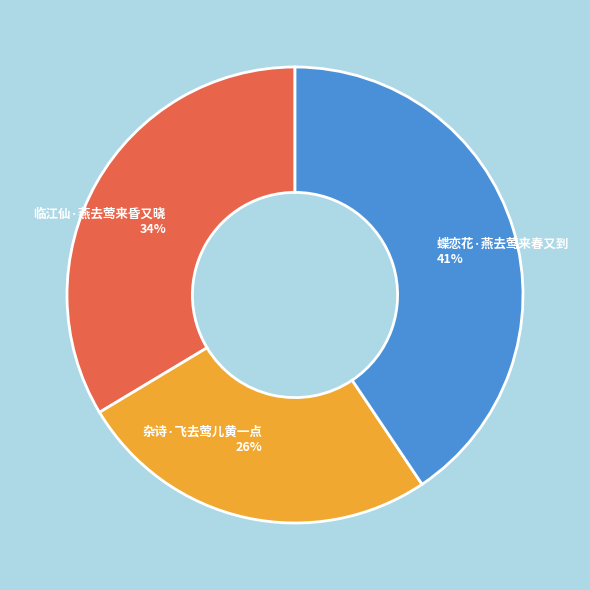

What percentage is the 蝶恋花·燕去莺来春又到 slice, to the nearest percent?

41%